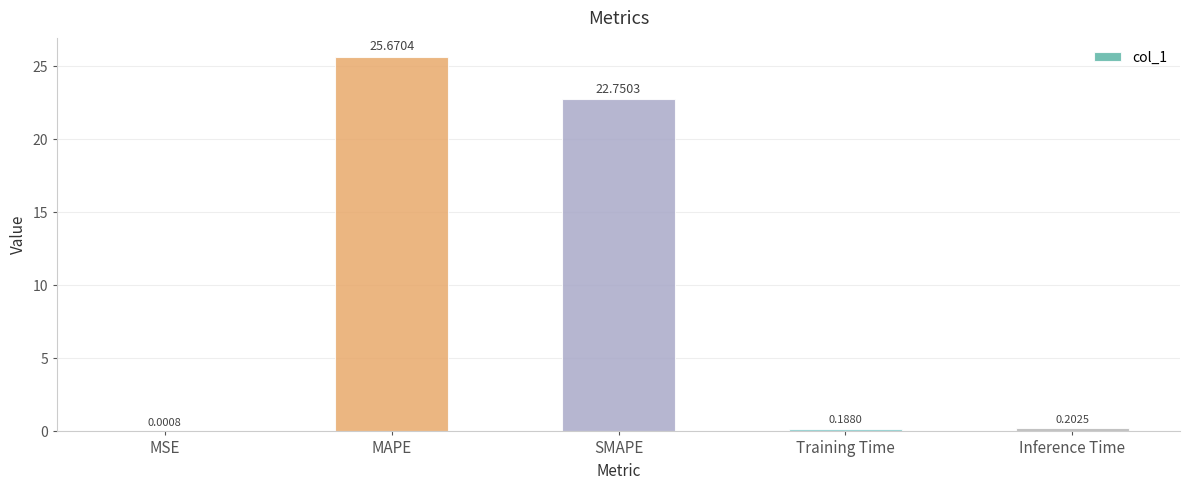

At which label is the value closest to 12?

SMAPE